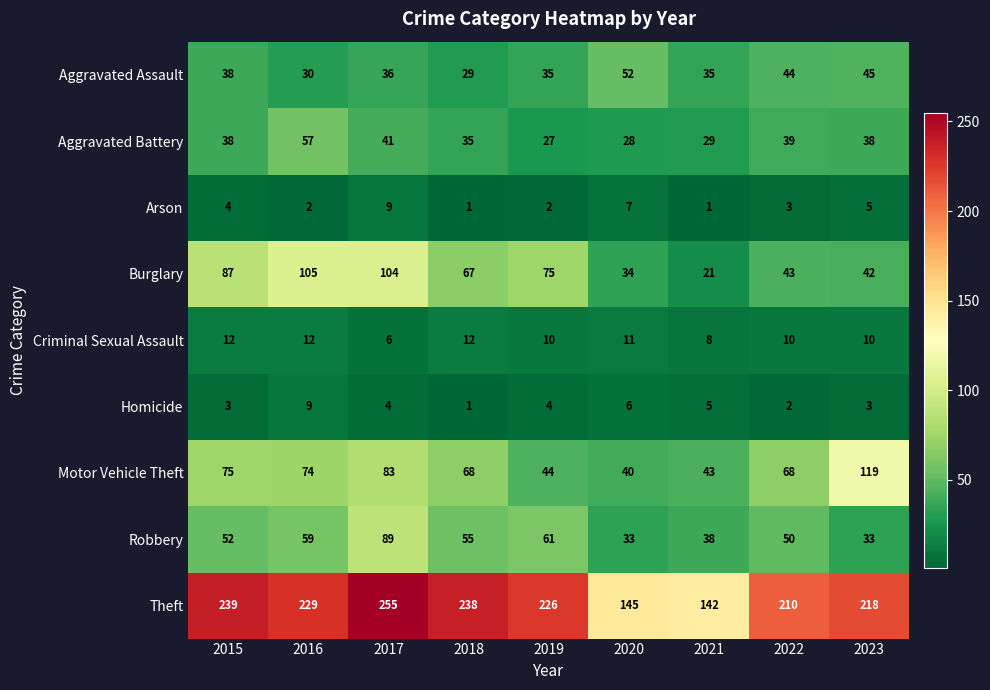

What is the greatest value displayed?

255